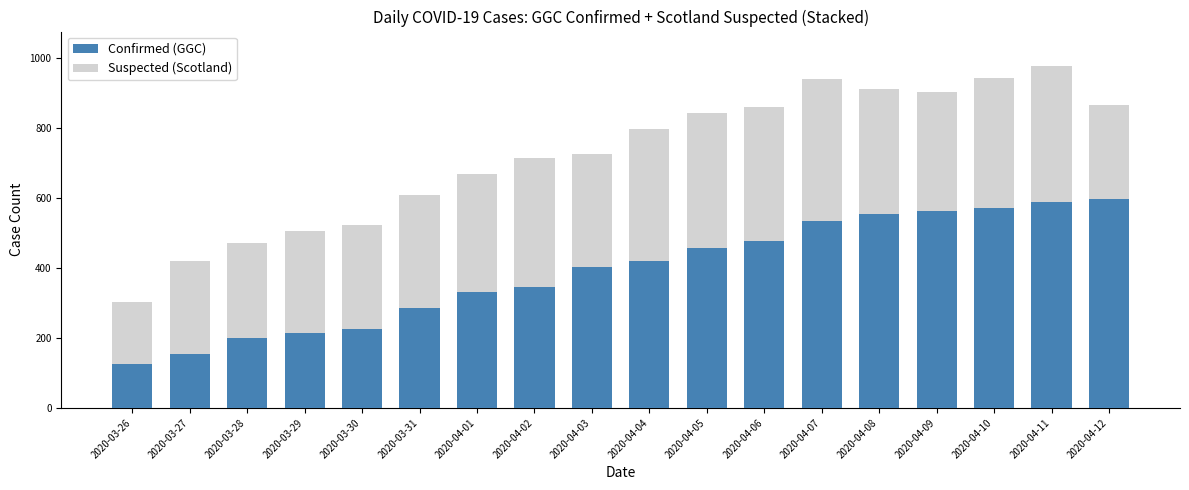

What is the lowest value of the Confirmed (GGC) series?

125